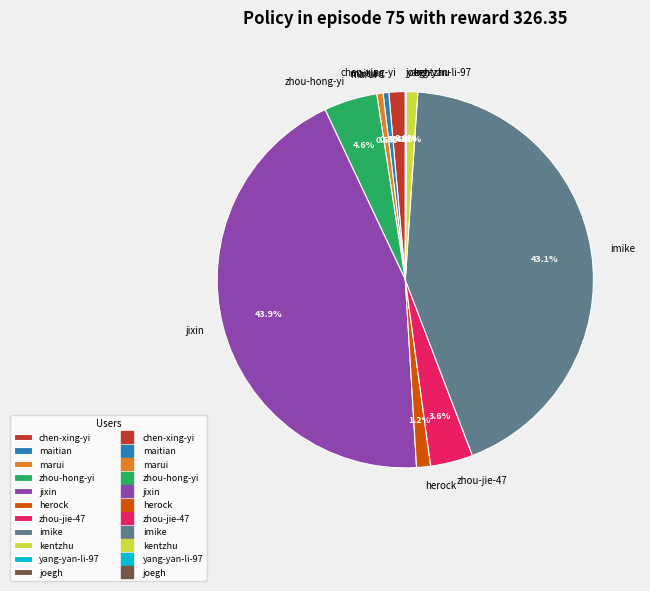

Is there a majority slice in this chart?

No